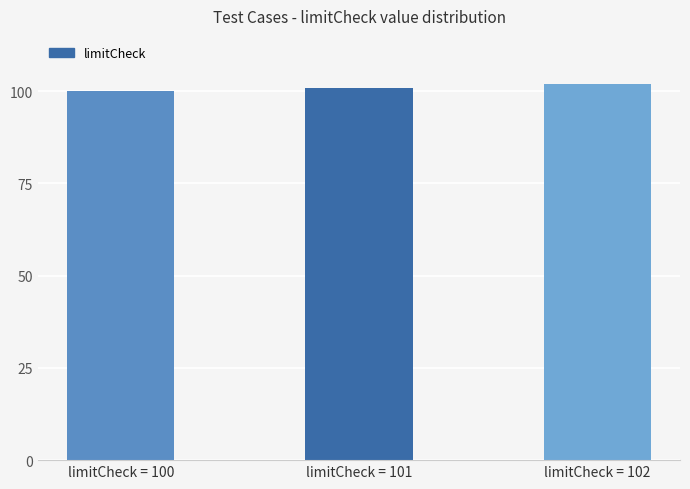

Reading left to right, what are all the values shown in this chart?

100	101	102